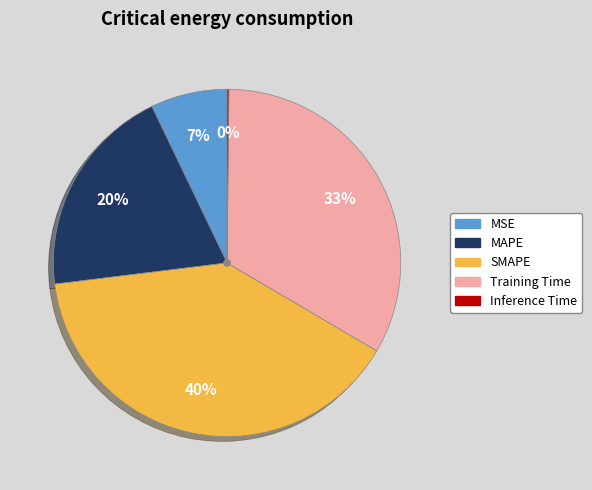

Is there any slice that represents more than half of the pie?

No